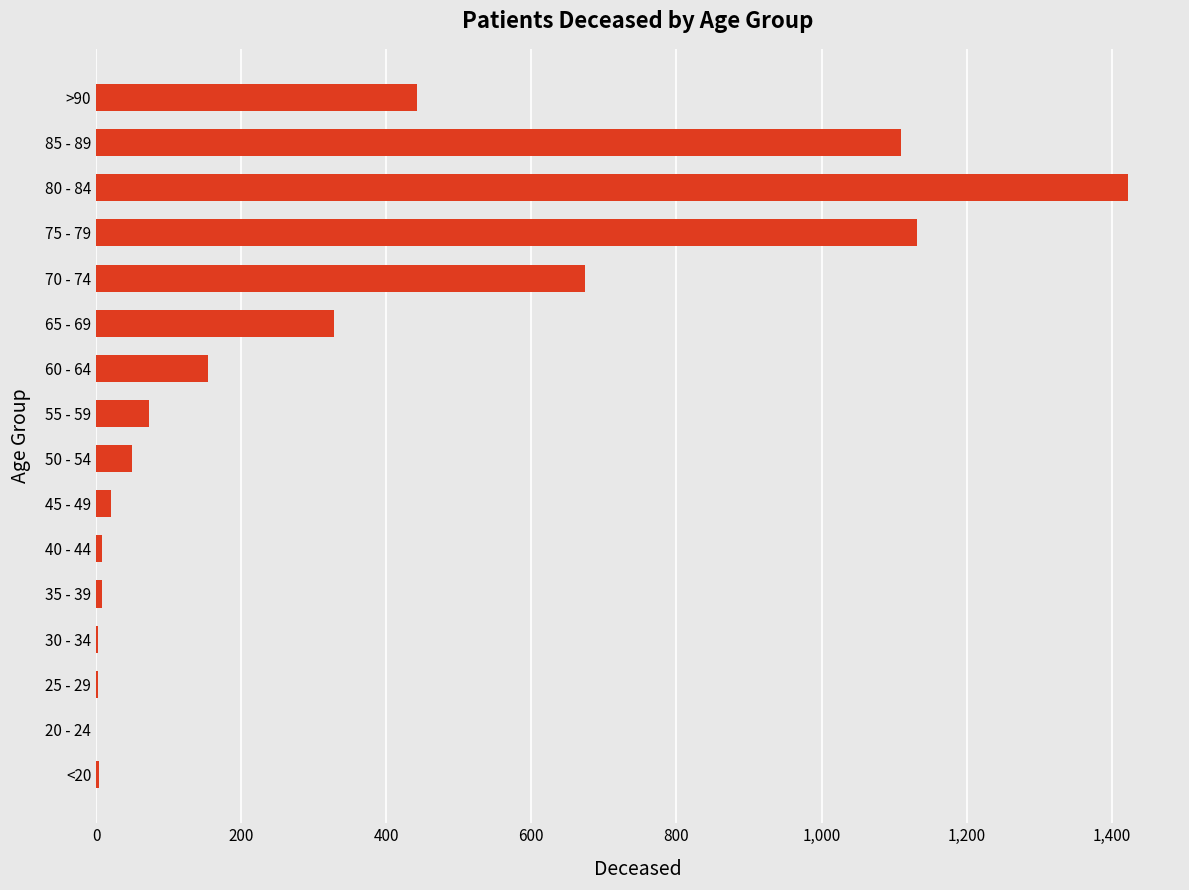

What is the sum of all values?

5432